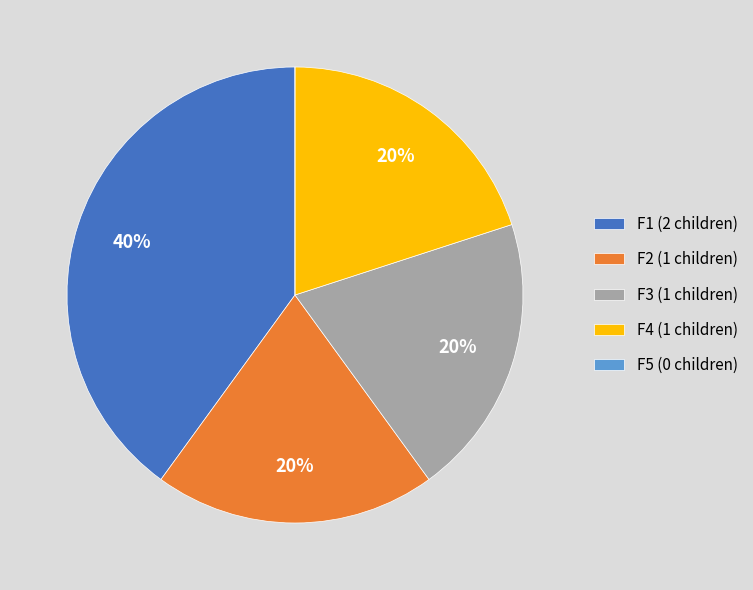

Does any single category account for the majority?

No